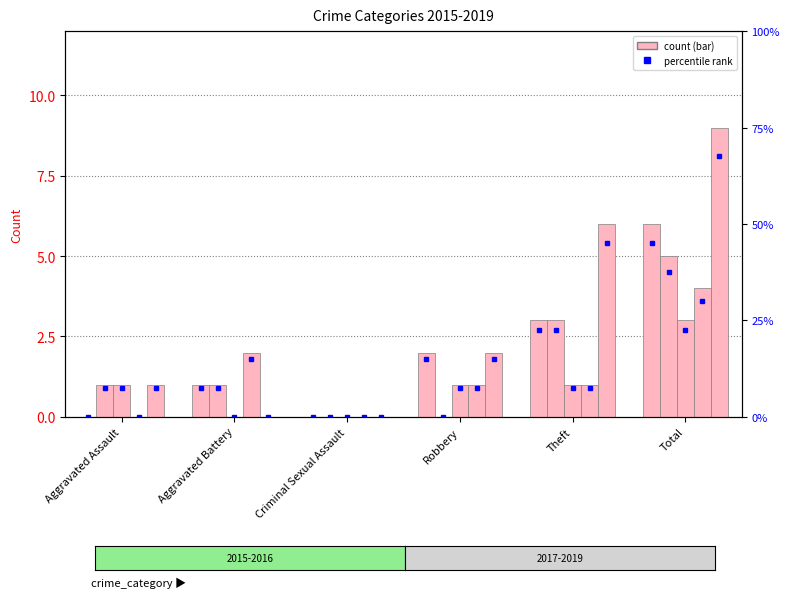

What position from the left is Criminal Sexual Assault?

3